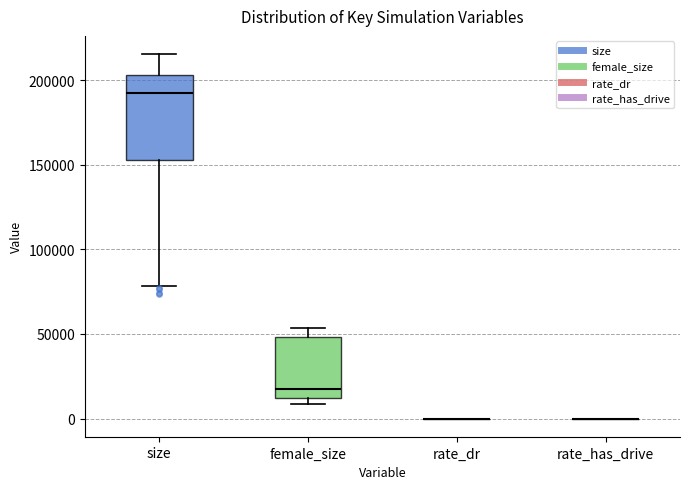

Reading left to right, transcribe this box plot: for each box, give where its median line is, the range the box spans, and where its two whiskers end, as read against the y-axis. The values are not printed on the chart, so give them approximately, as read against the axis.

size: median 190000, box 155000 to 205000, whiskers 80000 to 215000
female_size: median 15000, box 10000 to 50000, whiskers 10000 (just below the box's lower edge) to 55000
rate_dr: box collapsed to a line at 0, whiskers 0 to 0
rate_has_drive: box collapsed to a line at 0, whiskers 0 to 0